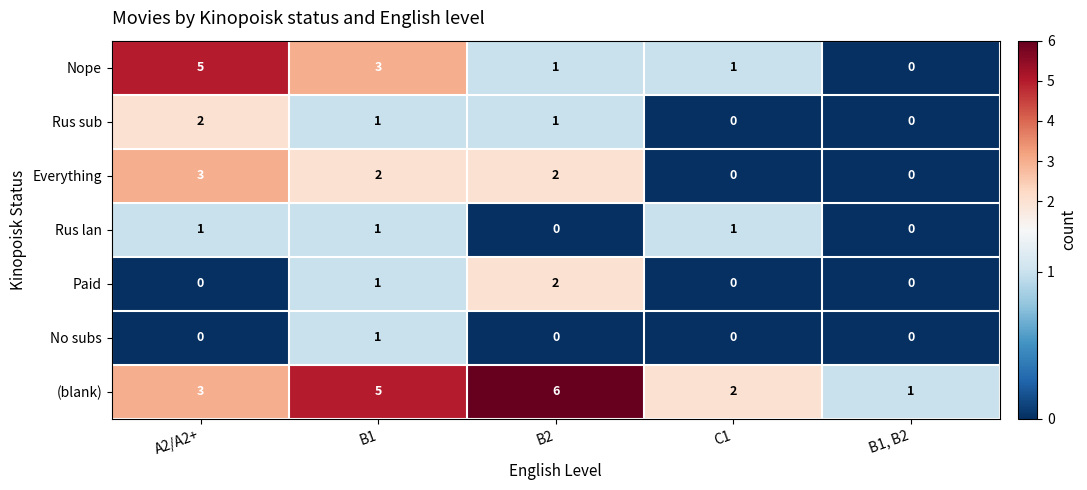

What is the sum of the (blank) values at A2/A2+ and C1?

5